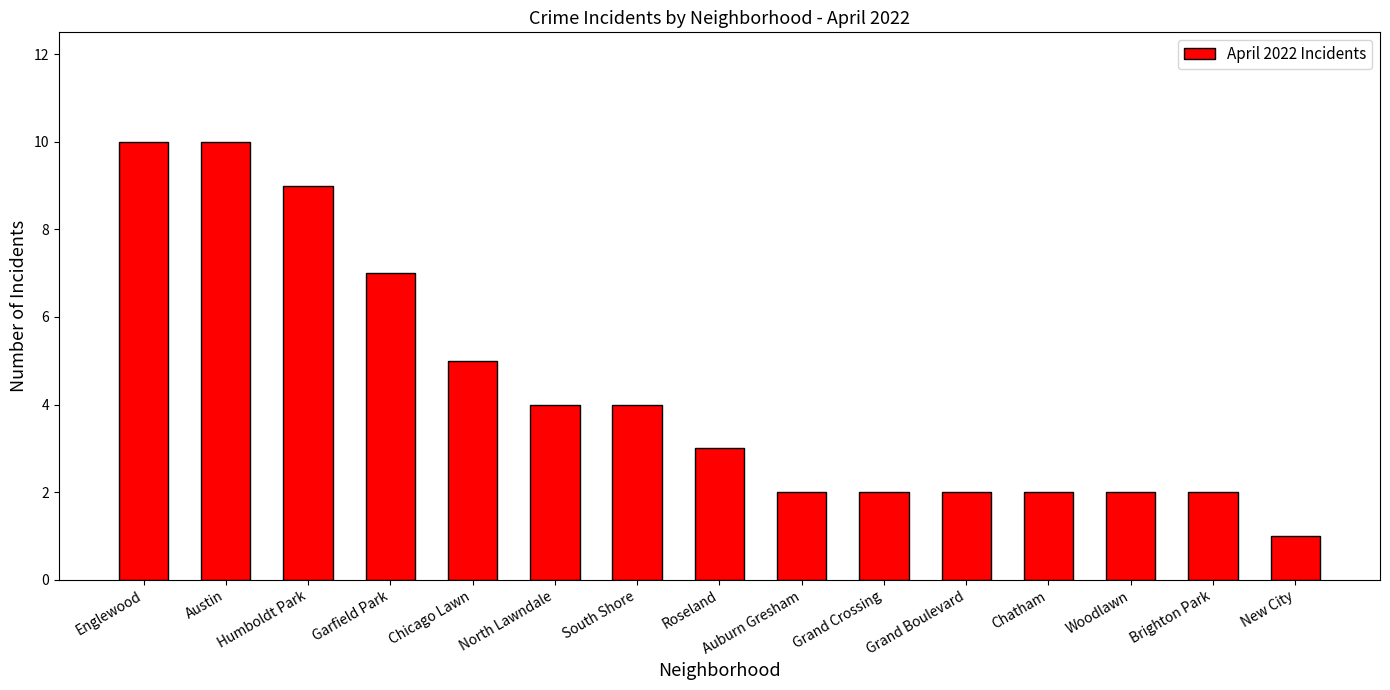

Approximately how many times larger is the value at Garfield Park compared to Englewood?

0.7